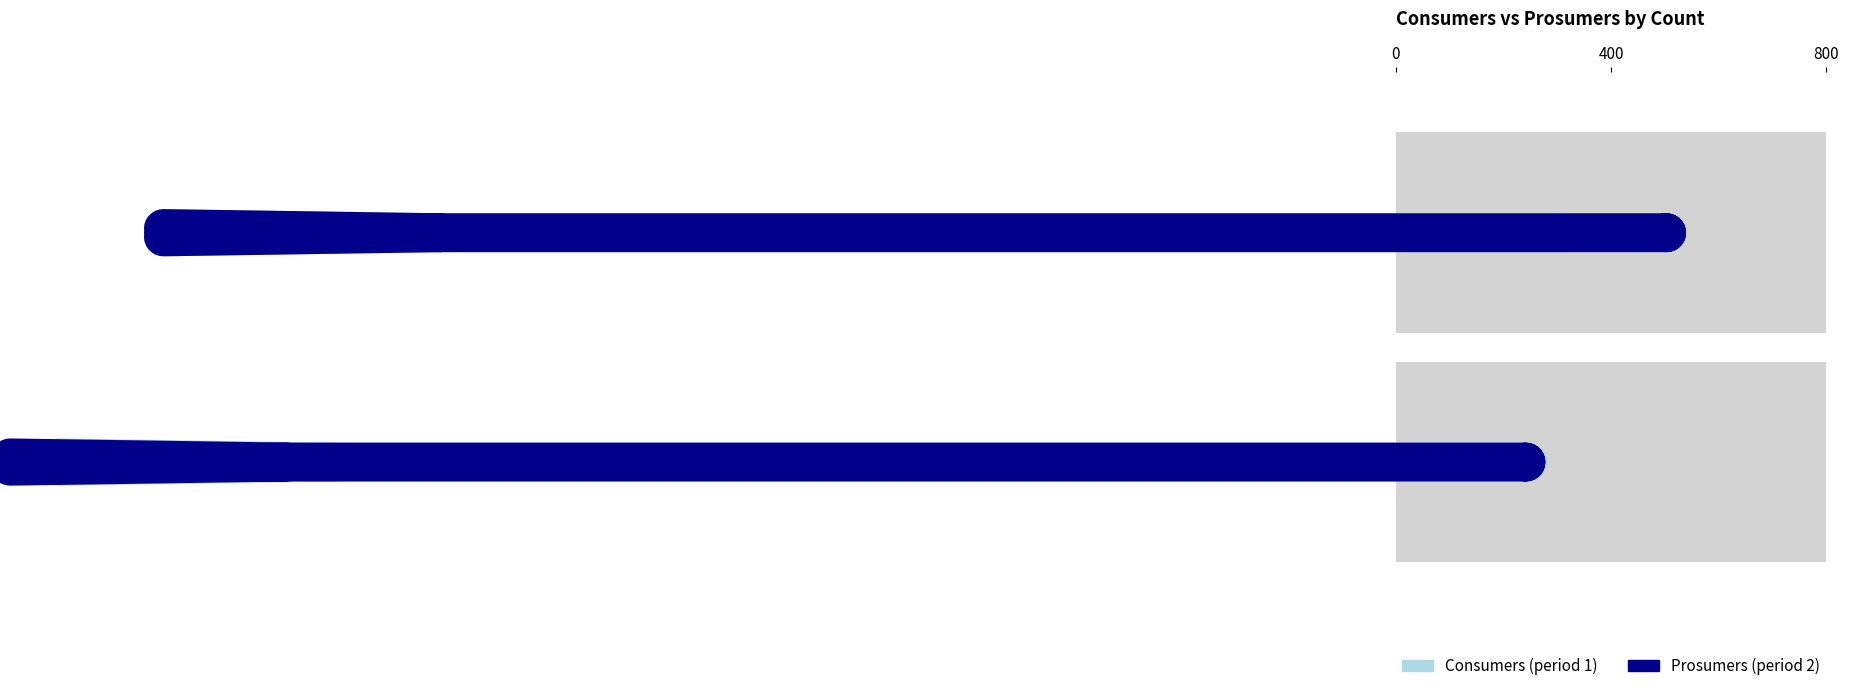

How many distinct data groups are displayed?

2